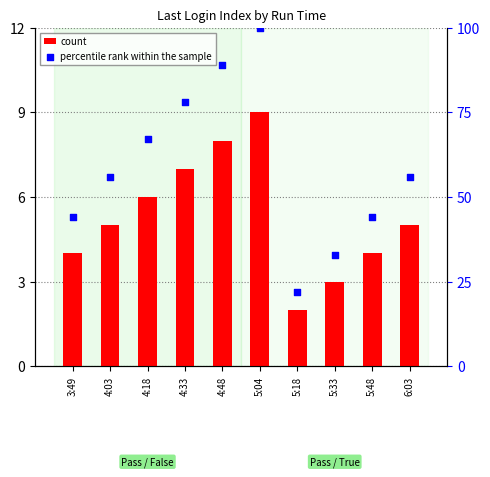

At which category is the sum across all series the highest?

5:04